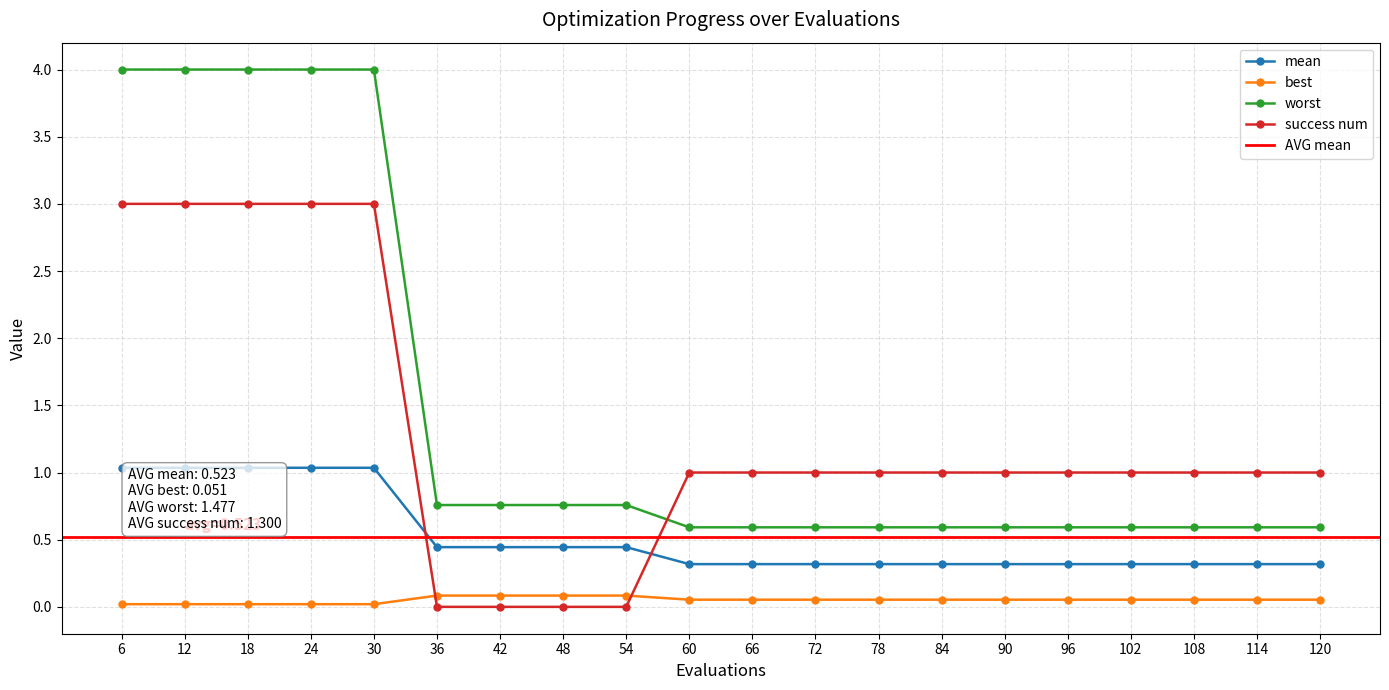

Is it true that success num equals 0.9 at 42?

False